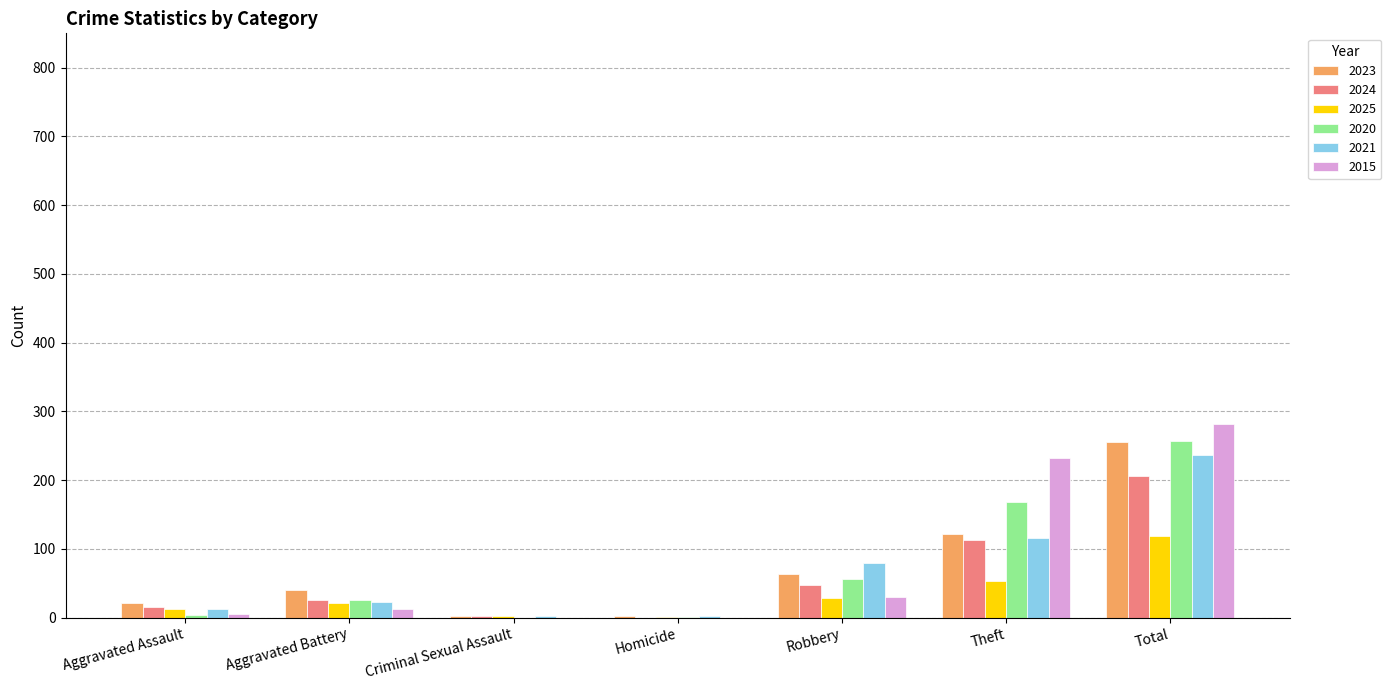

What is the average value of the 2015 series?

81